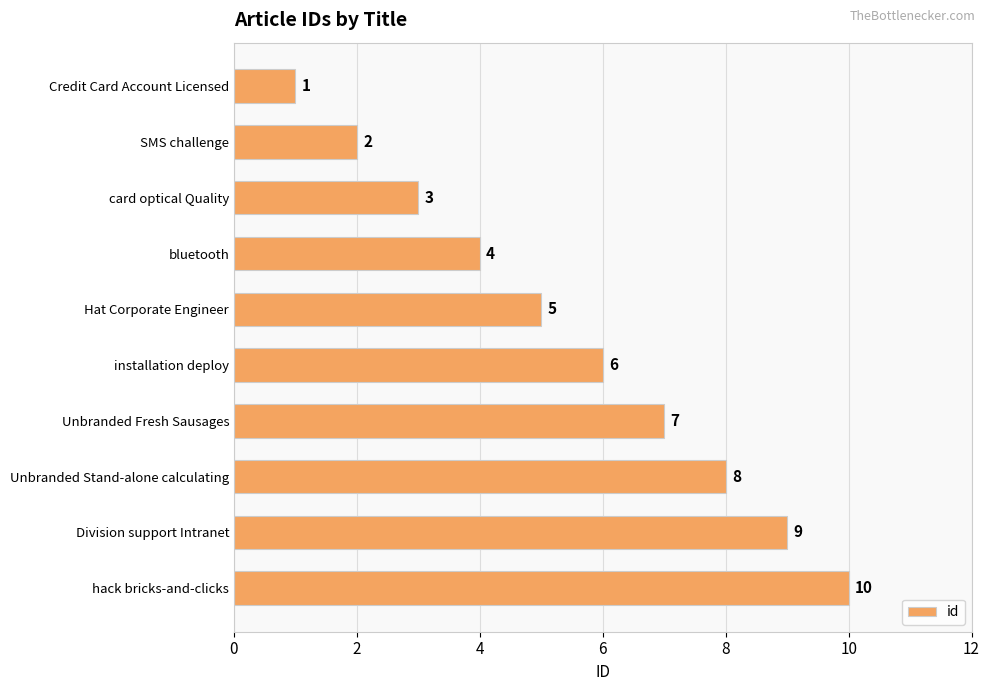

Read the value at bluetooth.

4